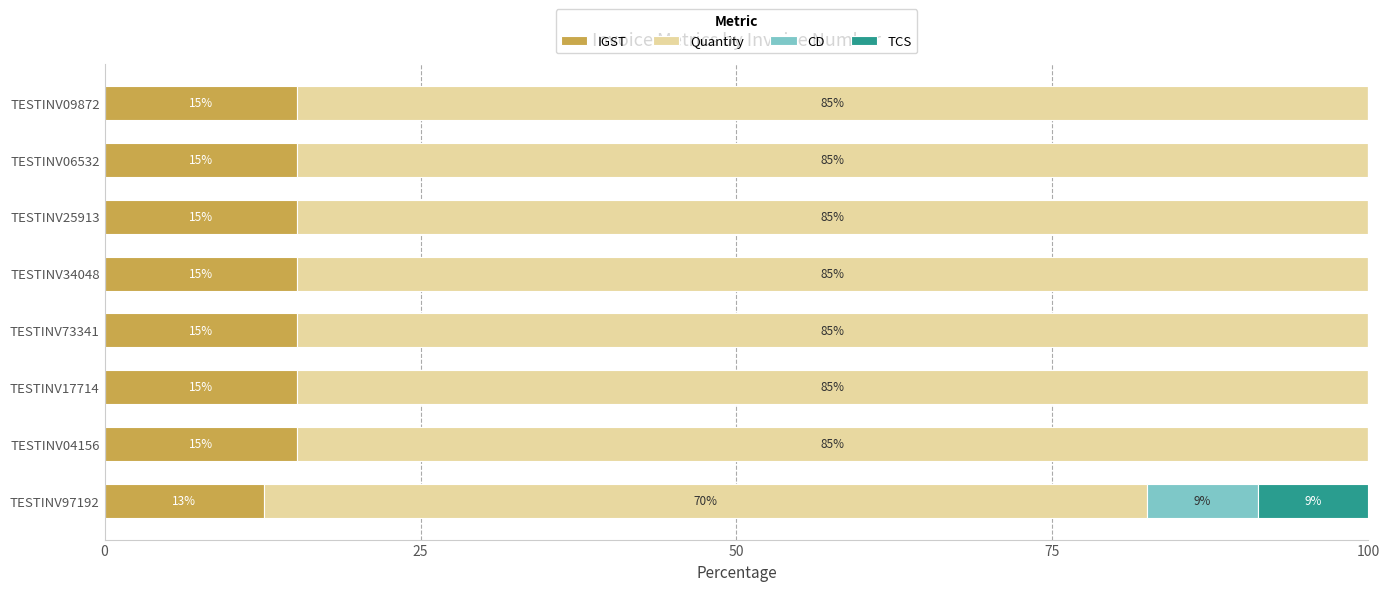

What are all the series names shown in the legend?

IGST, Quantity, CD, TCS